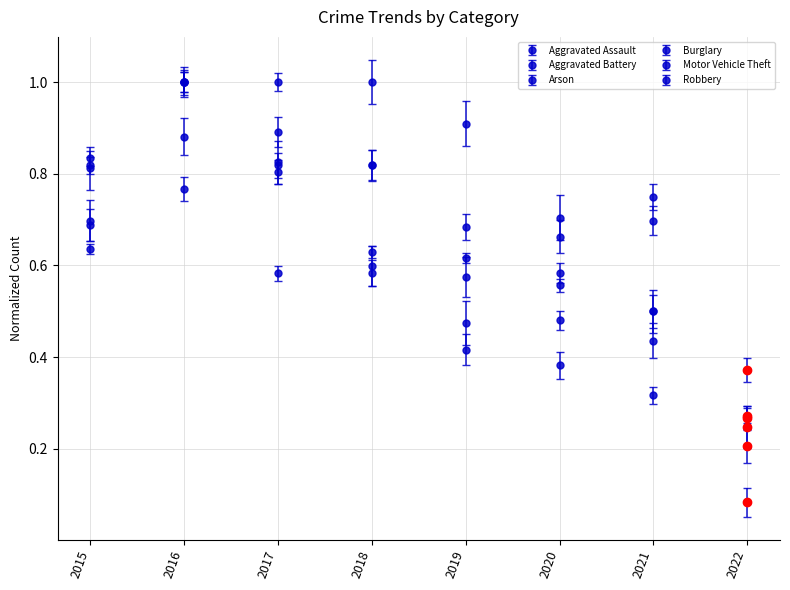

What is the difference between the Motor Vehicle Theft values at 2017 and 2016?

0.2